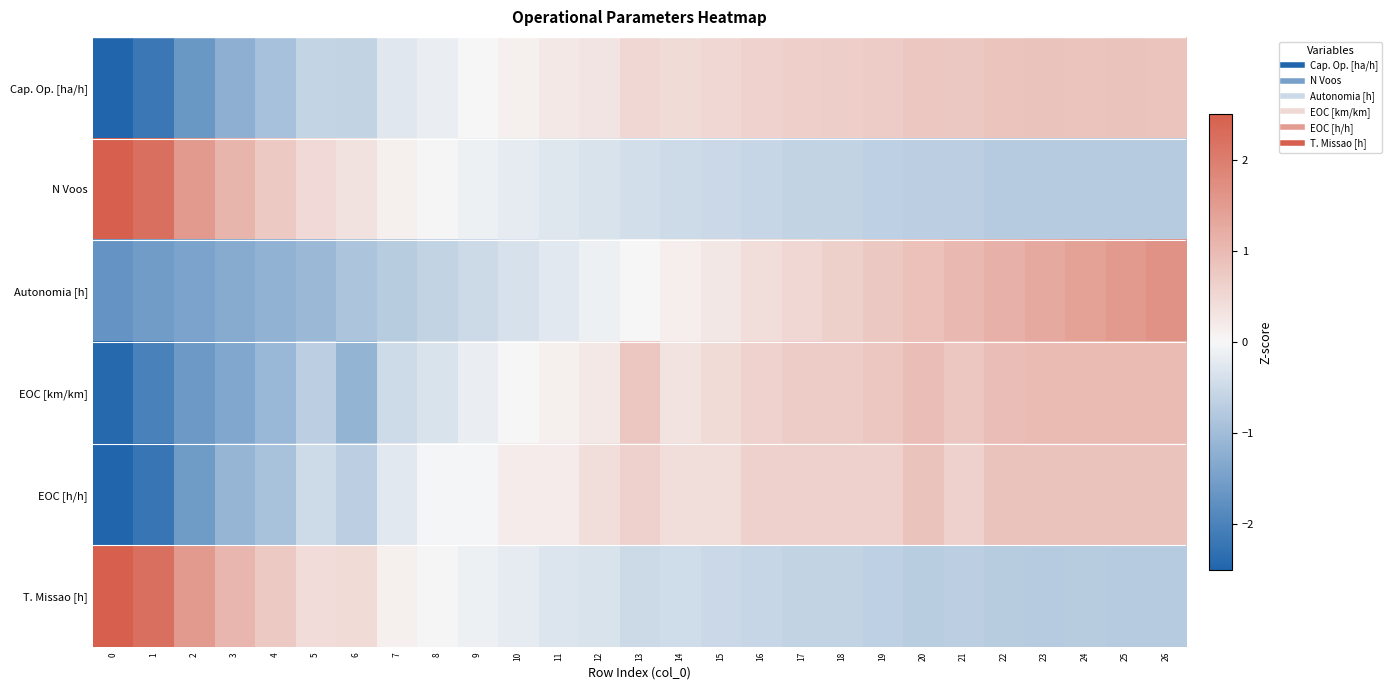

Reading right to left, list all the values displayed in this chart.

Cap. Op. [ha/h]: 26=0.8	25=0.8	24=0.8	23=0.8	22=0.8	21=0.8	20=0.8	19=0.7	18=0.7	17=0.7	16=0.6	15=0.5	14=0.5	13=0.5	12=0.3	11=0.3	10=0.1	9=0.0	8=-0.2	7=-0.3	6=-0.6	5=-0.6	4=-0.9	3=-1.2	2=-1.6	1=-2.2	0=-3.0
N Voos: 26=-0.7	25=-0.7	24=-0.7	23=-0.7	22=-0.7	21=-0.7	20=-0.7	19=-0.7	18=-0.6	17=-0.6	16=-0.6	15=-0.5	14=-0.5	13=-0.4	12=-0.3	11=-0.3	10=-0.2	9=-0.1	8=0.0	7=0.1	6=0.3	5=0.5	4=0.8	3=1.1	2=1.5	1=2.2	0=3.4
Autonomia [h]: 26=1.7	25=1.5	24=1.4	23=1.3	22=1.1	21=1.0	20=0.9	19=0.8	18=0.6	17=0.5	16=0.4	15=0.3	14=0.1	13=0.0	12=-0.1	11=-0.2	10=-0.4	9=-0.5	8=-0.6	7=-0.7	6=-0.9	5=-1.1	4=-1.2	3=-1.3	2=-1.4	1=-1.6	0=-1.7
EOC [km/km]: 26=1.0	25=1.0	24=1.0	23=1.0	22=0.9	21=0.8	20=0.9	19=0.8	18=0.7	17=0.7	16=0.6	15=0.5	14=0.3	13=0.8	12=0.3	11=0.1	10=-0.0	9=-0.1	8=-0.3	7=-0.5	6=-1.2	5=-0.7	4=-1.1	3=-1.4	2=-1.6	1=-2.0	0=-2.4
EOC [h/h]: 26=0.8	25=0.8	24=0.8	23=0.8	22=0.8	21=0.6	20=0.8	19=0.6	18=0.6	17=0.6	16=0.6	15=0.4	14=0.4	13=0.6	12=0.4	11=0.2	10=0.2	9=-0.0	8=-0.0	7=-0.3	6=-0.7	5=-0.5	4=-0.9	3=-1.1	2=-1.6	1=-2.2	0=-3.1
T. Missao [h]: 26=-0.7	25=-0.7	24=-0.7	23=-0.7	22=-0.7	21=-0.7	20=-0.7	19=-0.7	18=-0.6	17=-0.6	16=-0.6	15=-0.5	14=-0.5	13=-0.5	12=-0.3	11=-0.3	10=-0.2	9=-0.1	8=0.0	7=0.1	6=0.5	5=0.4	4=0.7	3=1.1	2=1.5	1=2.2	0=3.4